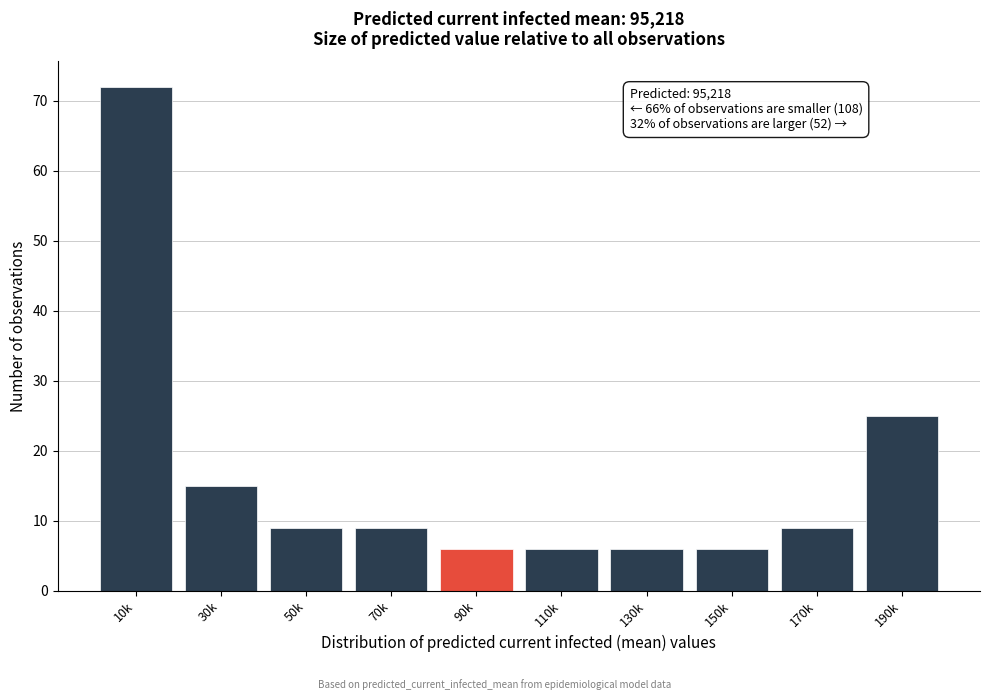

Reading left to right, list all the values displayed in this chart.

10k=72	30k=15	50k=9	70k=9	90k=6	110k=6	130k=6	150k=6	170k=9	190k=25